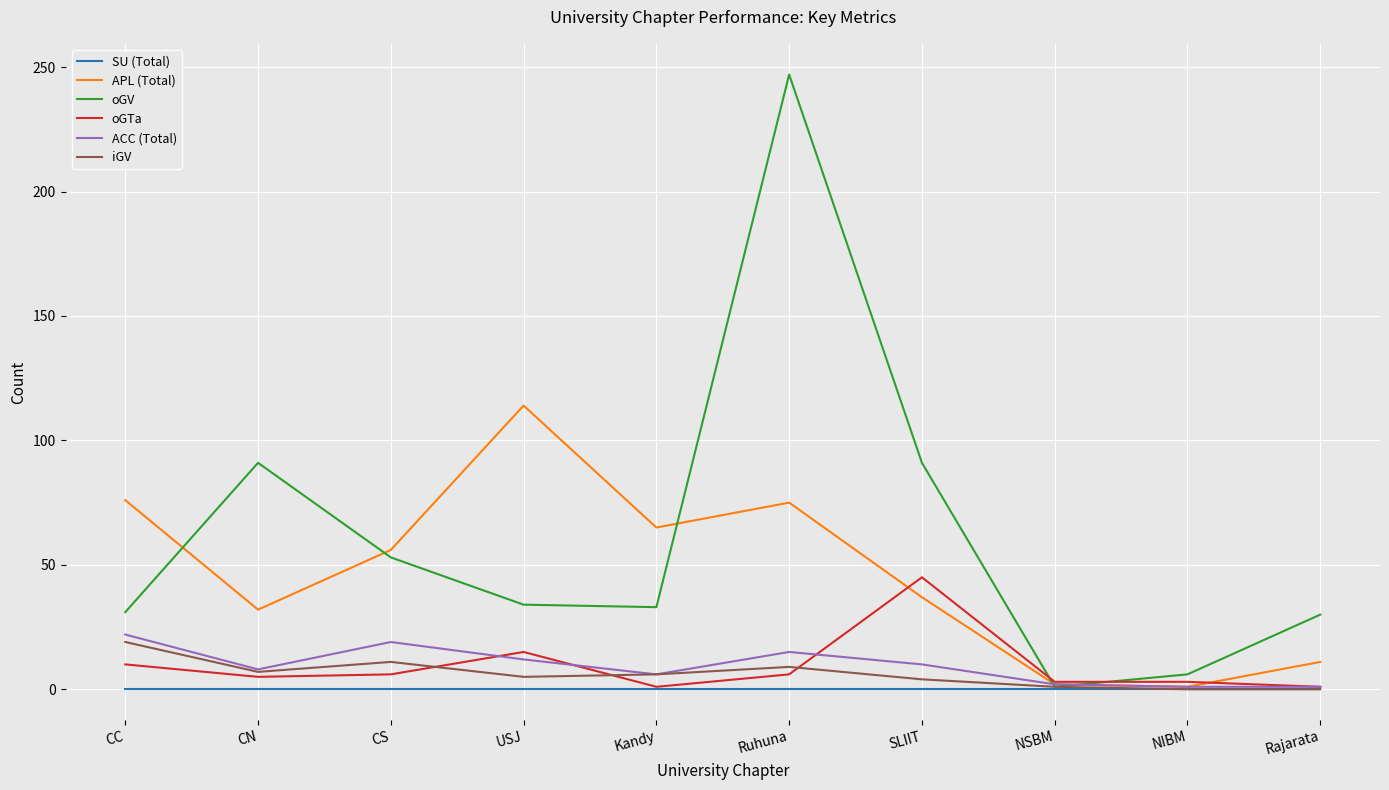

Which series has the largest range (max minus min)?

oGV